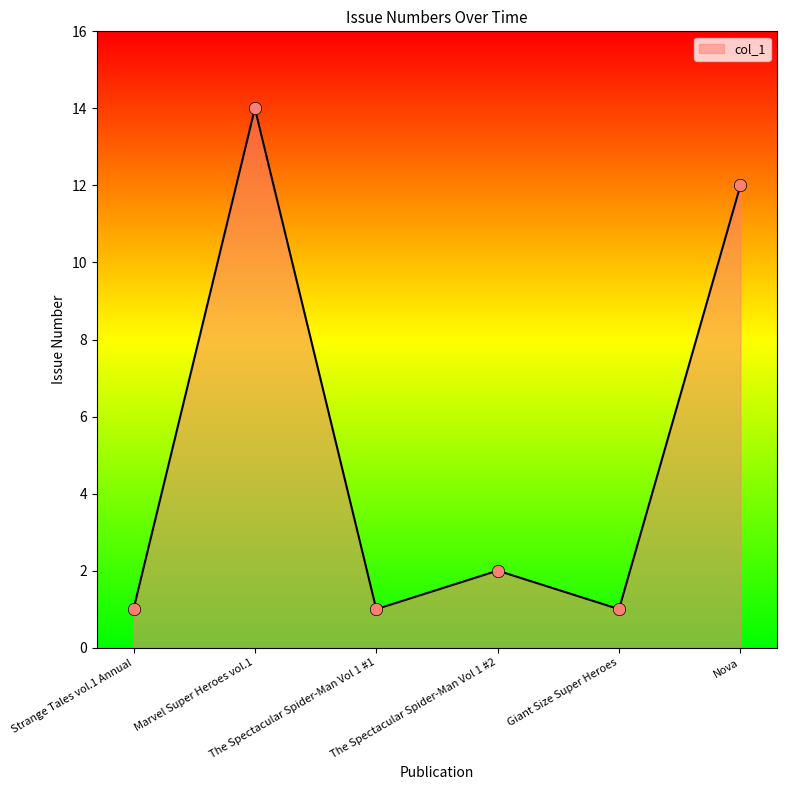

What is the change in value from Marvel Super Heroes vol.1 to The Spectacular Spider-Man Vol 1 #1?

-13